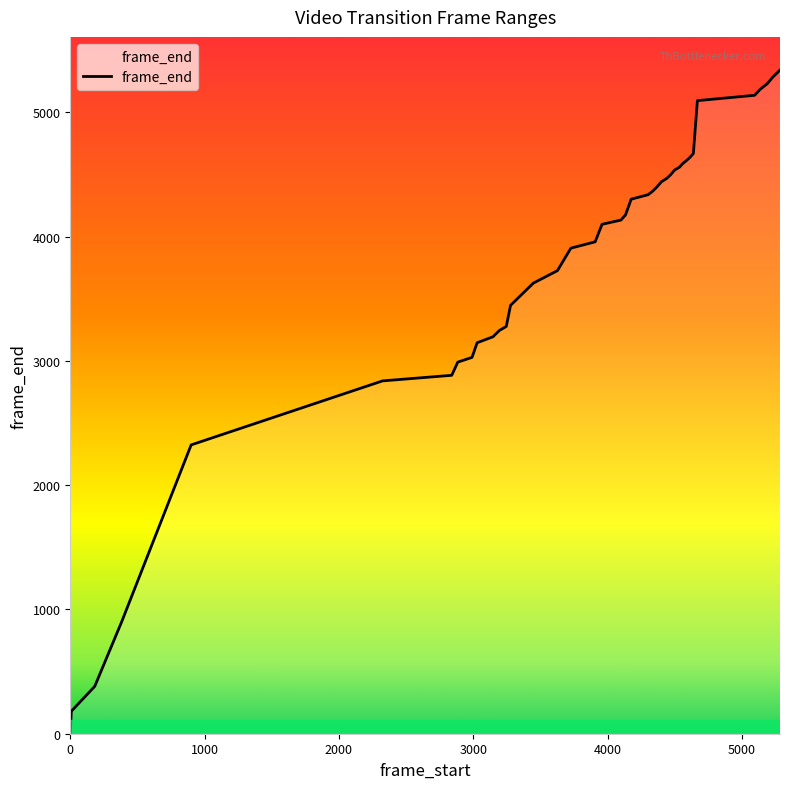

Does the chart have visible grid lines?

No